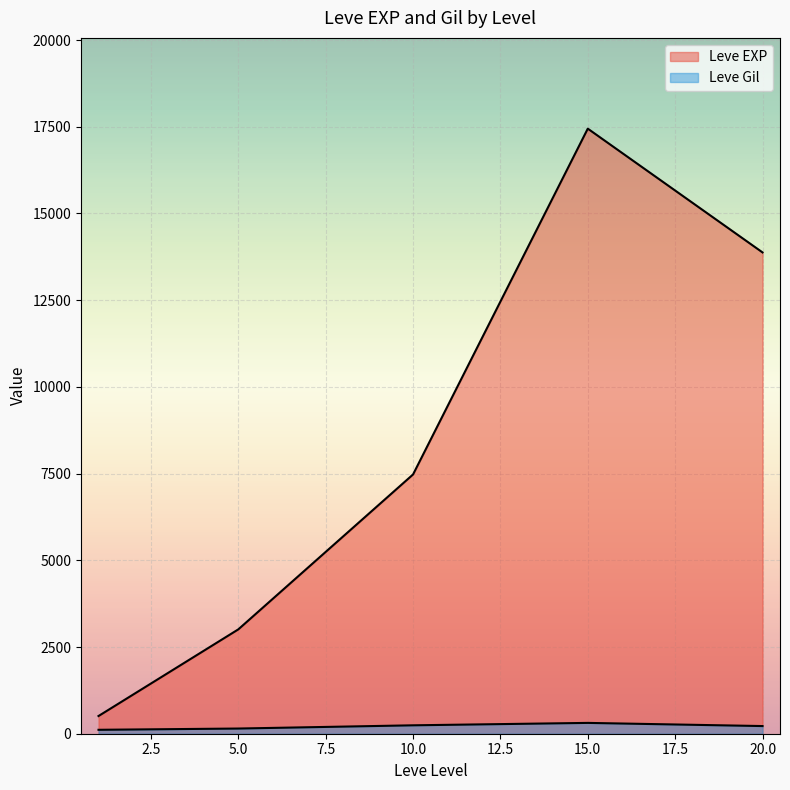

How many lines are shown in the chart?

2